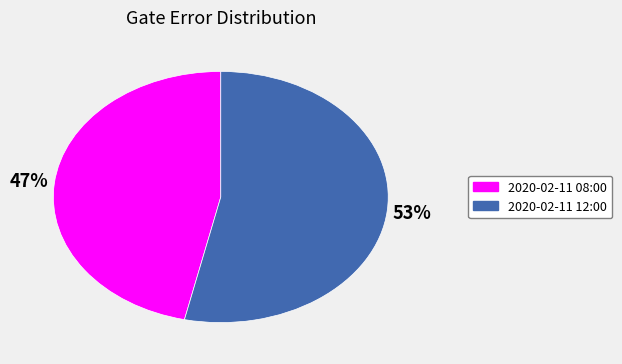

Rank the categories by value from highest to lowest.

2020-02-11 12:00, 2020-02-11 08:00